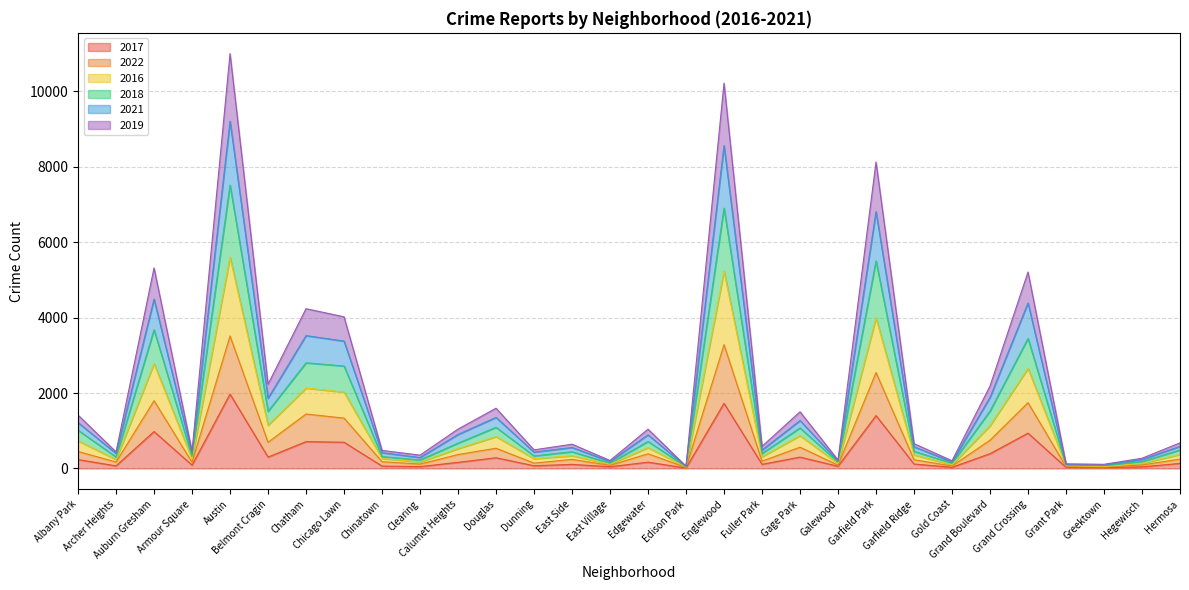

Between Chatham and Dunning, which series saw the biggest shift?

2019